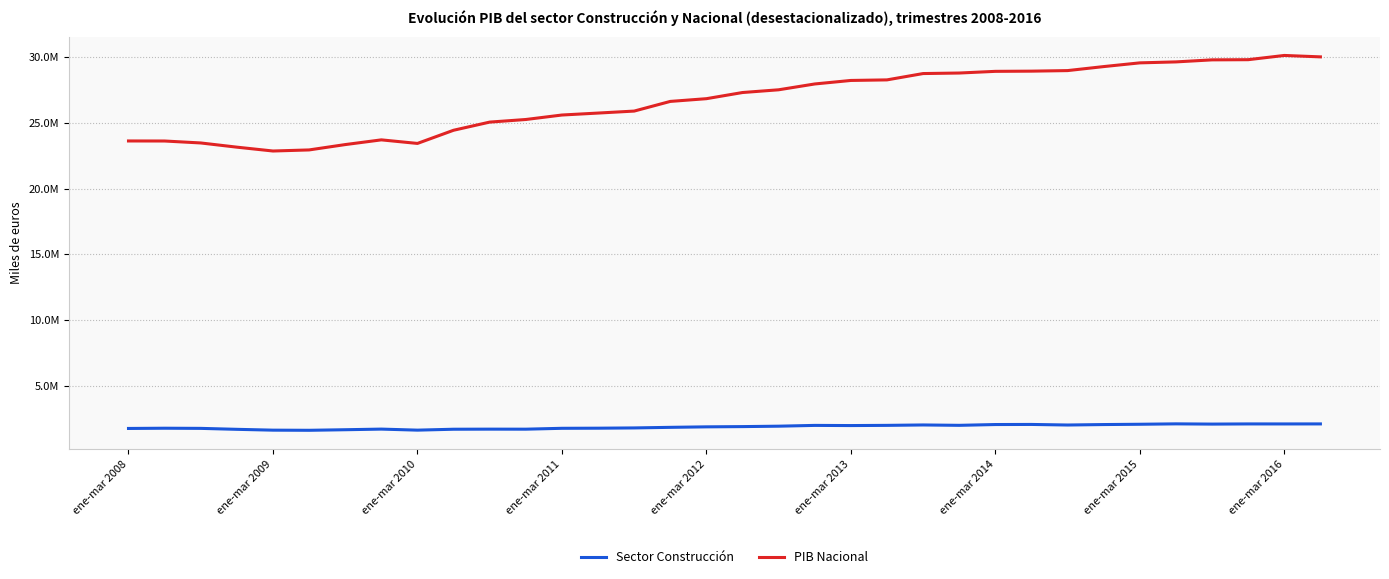

List the series in order of their overall mean, lowest first.

Sector Construcción, PIB Nacional